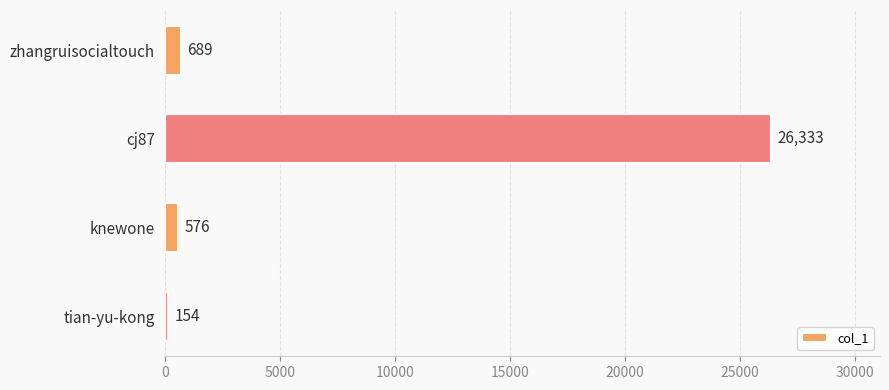

Which category has the lowest value across all series?

tian-yu-kong